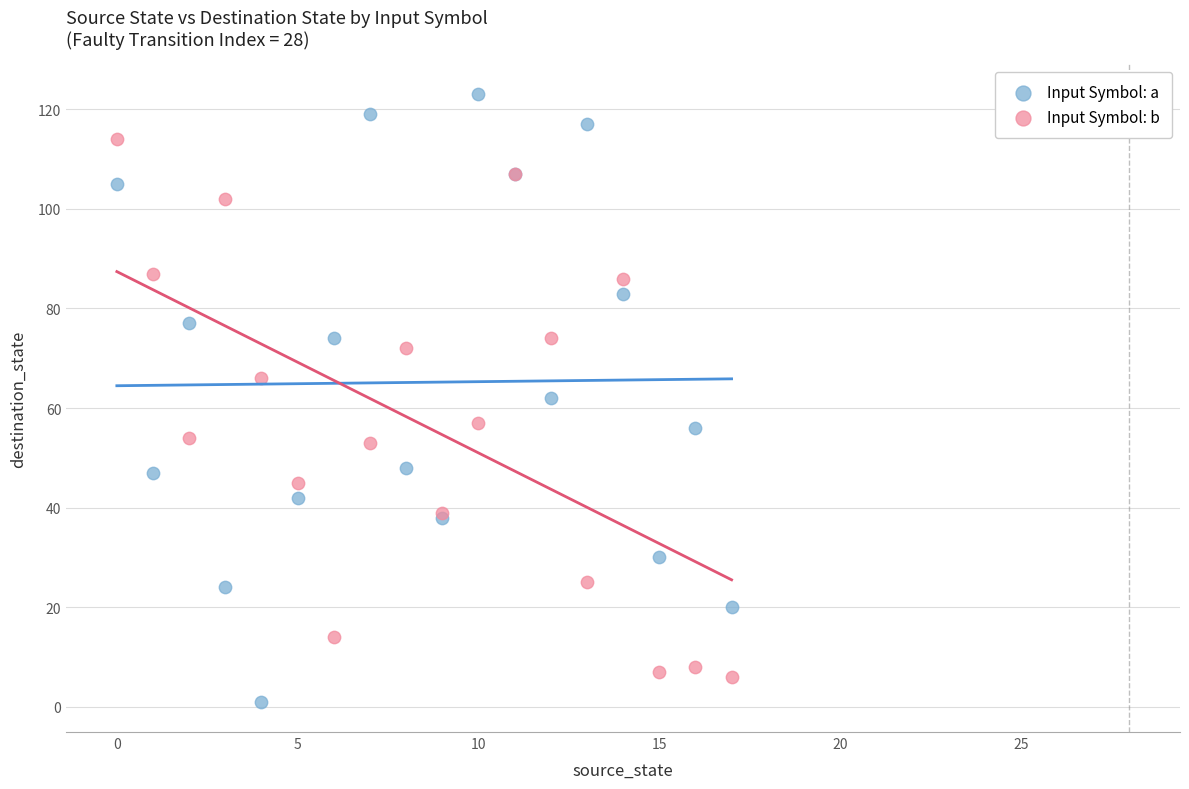

What are all the series names shown in the legend?

Input Symbol: a, Input Symbol: b